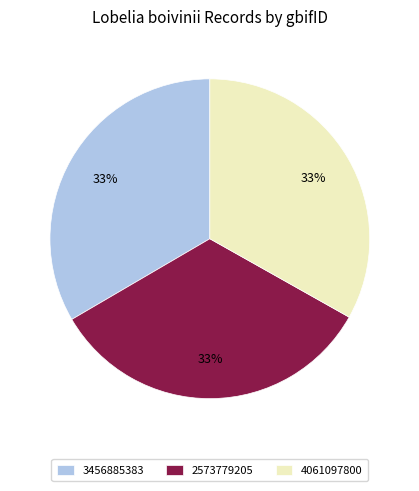

True or false: 4061097800 accounts for 21% of the total.

False